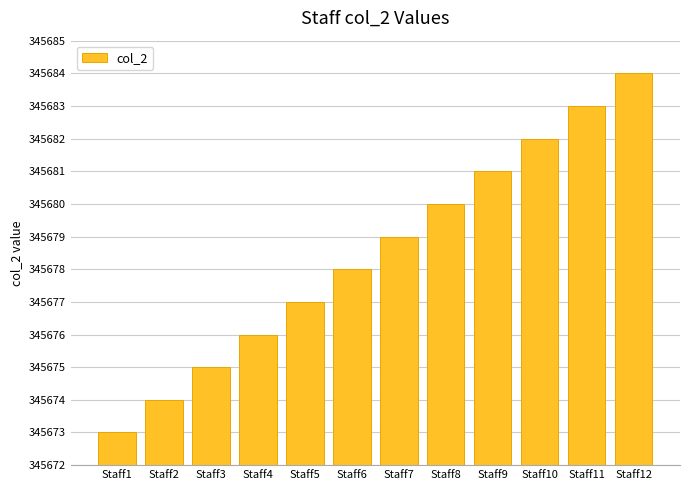

Rank the categories by value from highest to lowest.

Staff12, Staff11, Staff10, Staff9, Staff8, Staff7, Staff6, Staff5, Staff4, Staff3, Staff2, Staff1